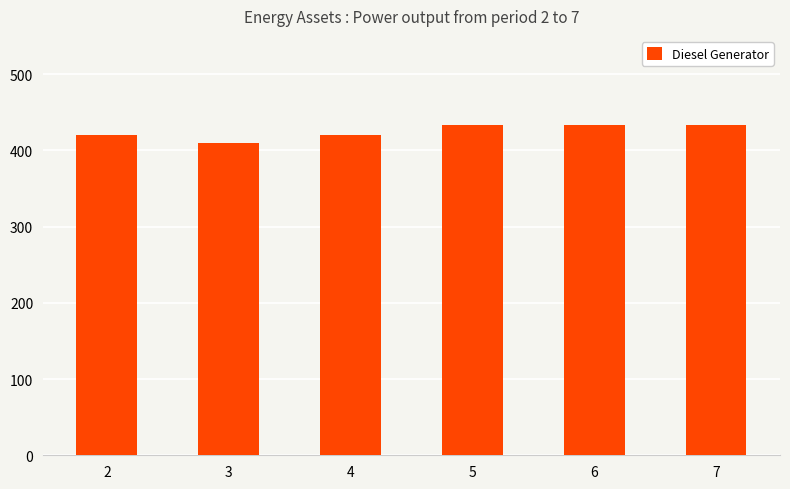

What is the sum of the values at 2 and 5?

853